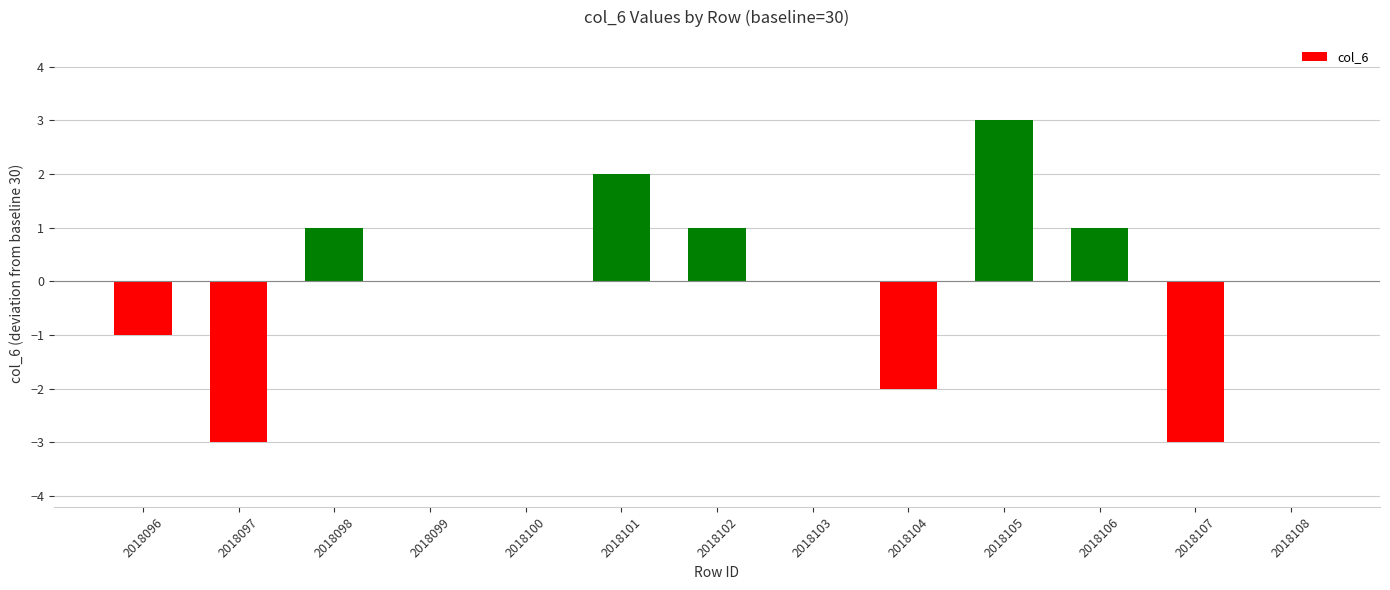

What is the maximum value shown in the chart?

3